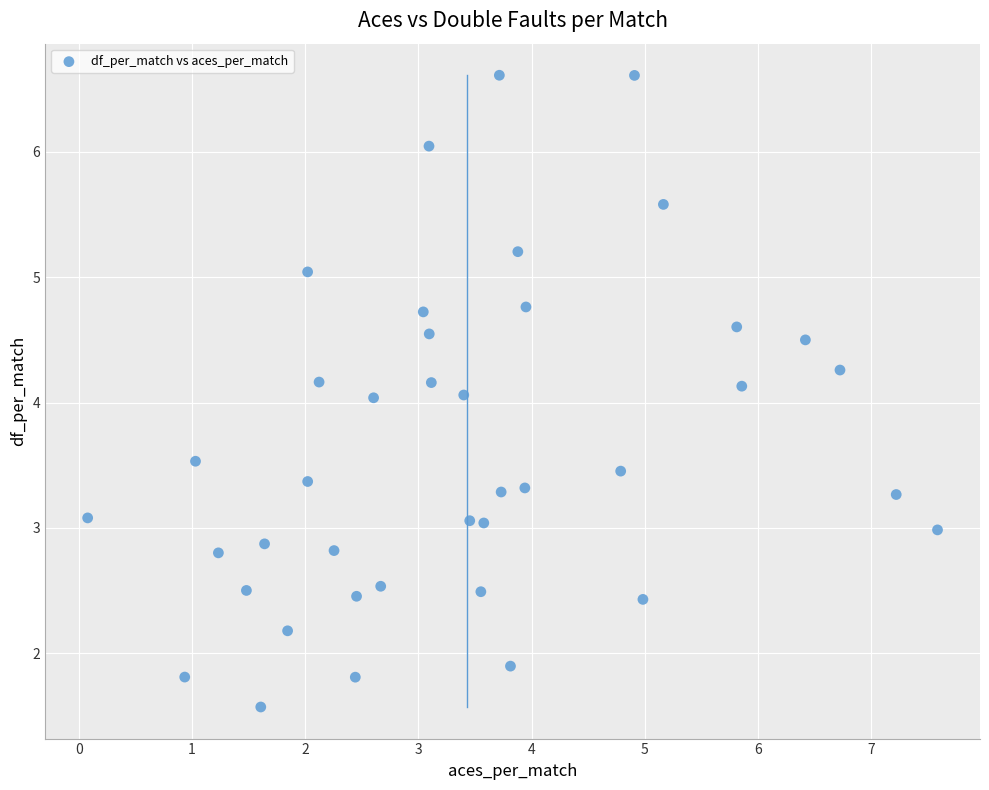

What is the range of X values (max minus min)?

7.5